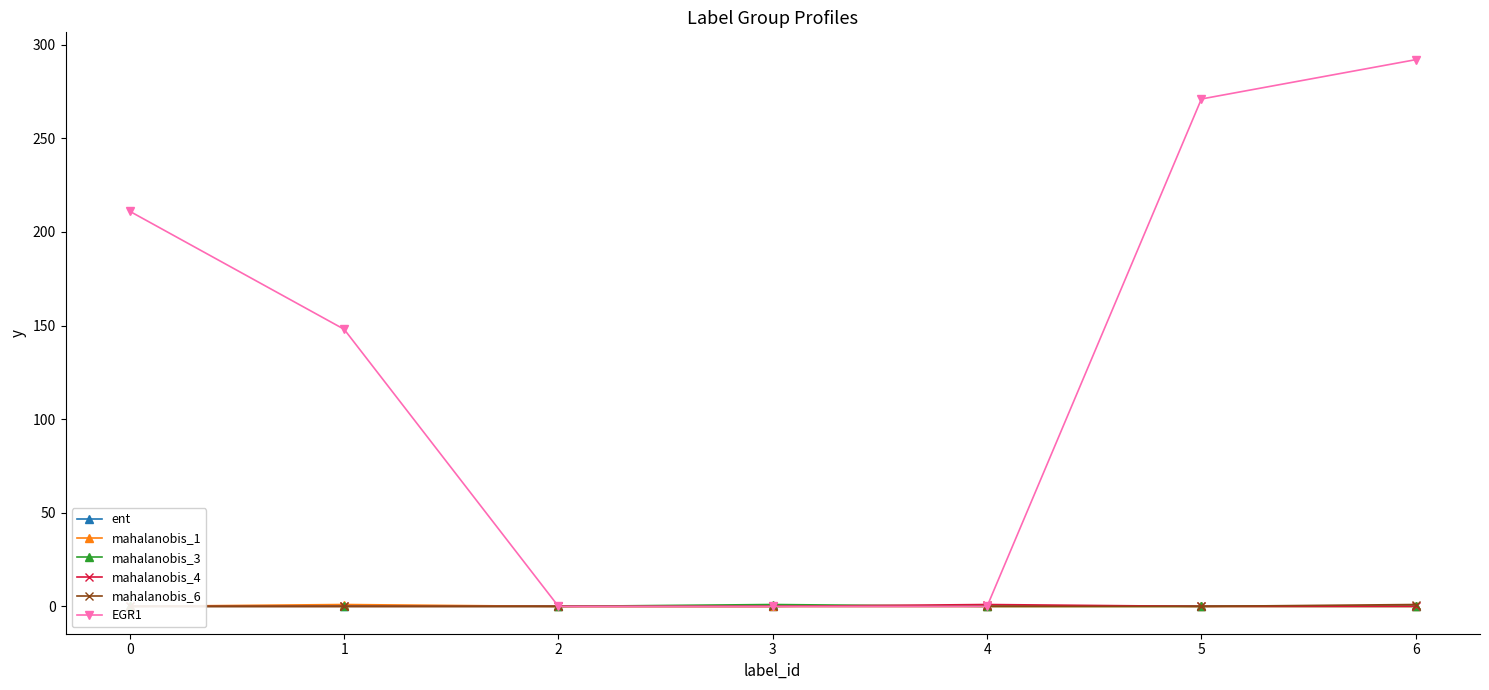

True or false: mahalanobis_4 has more than 1 interior local peaks.

False